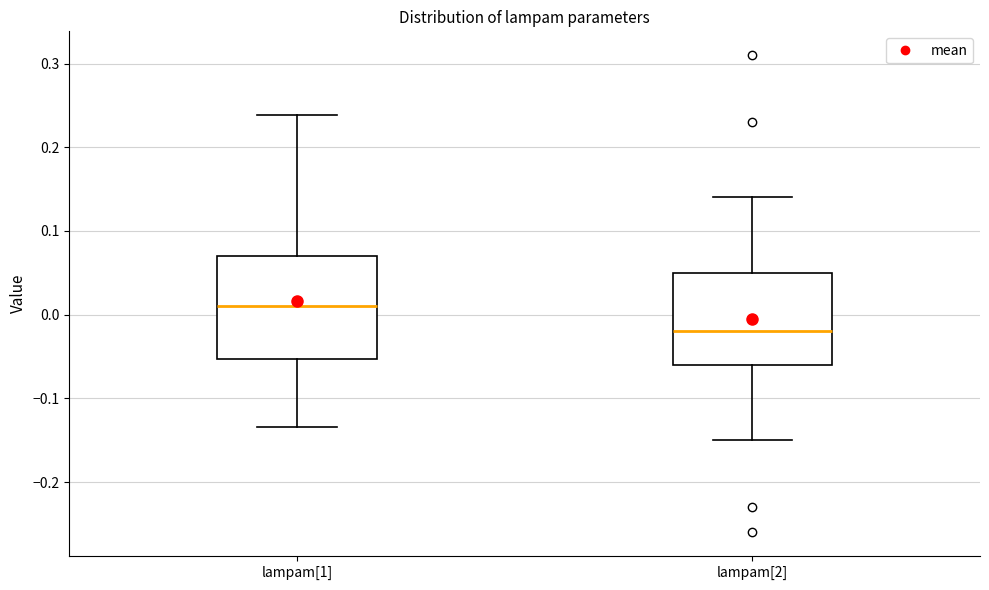

Which box's median line is the highest?

lampam[1]